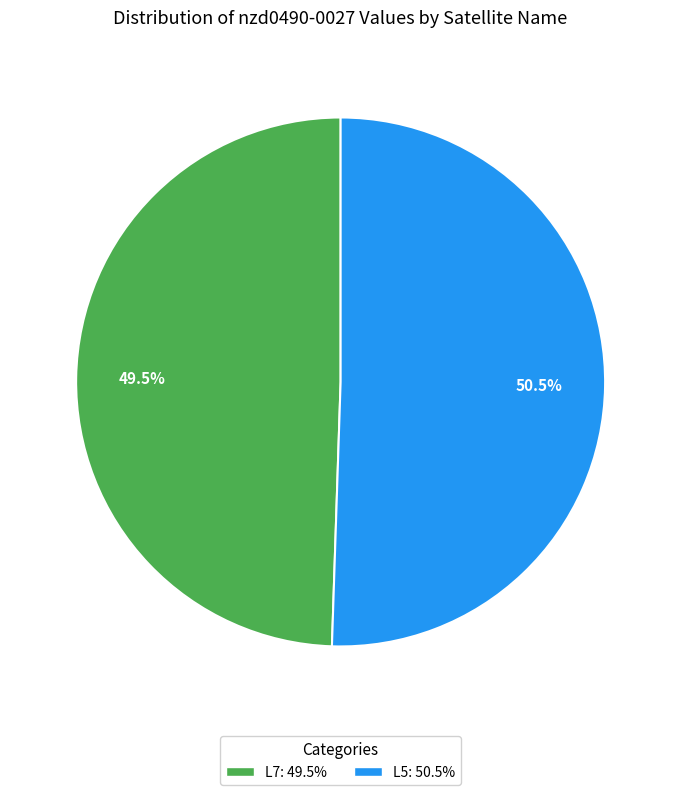

Which slice is the largest?

L5